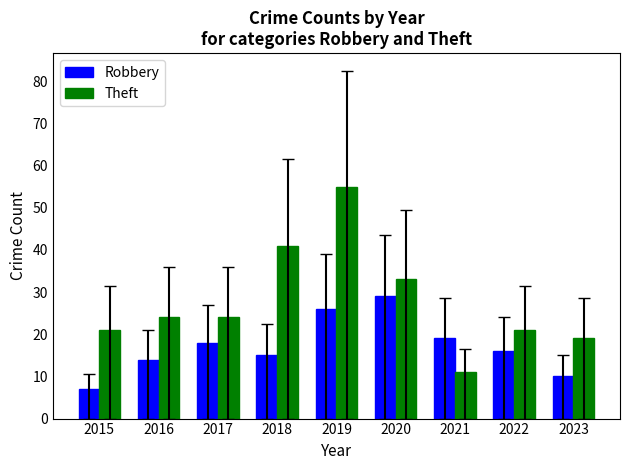

The Robbery series shows 16 at 2020. True or false?

False